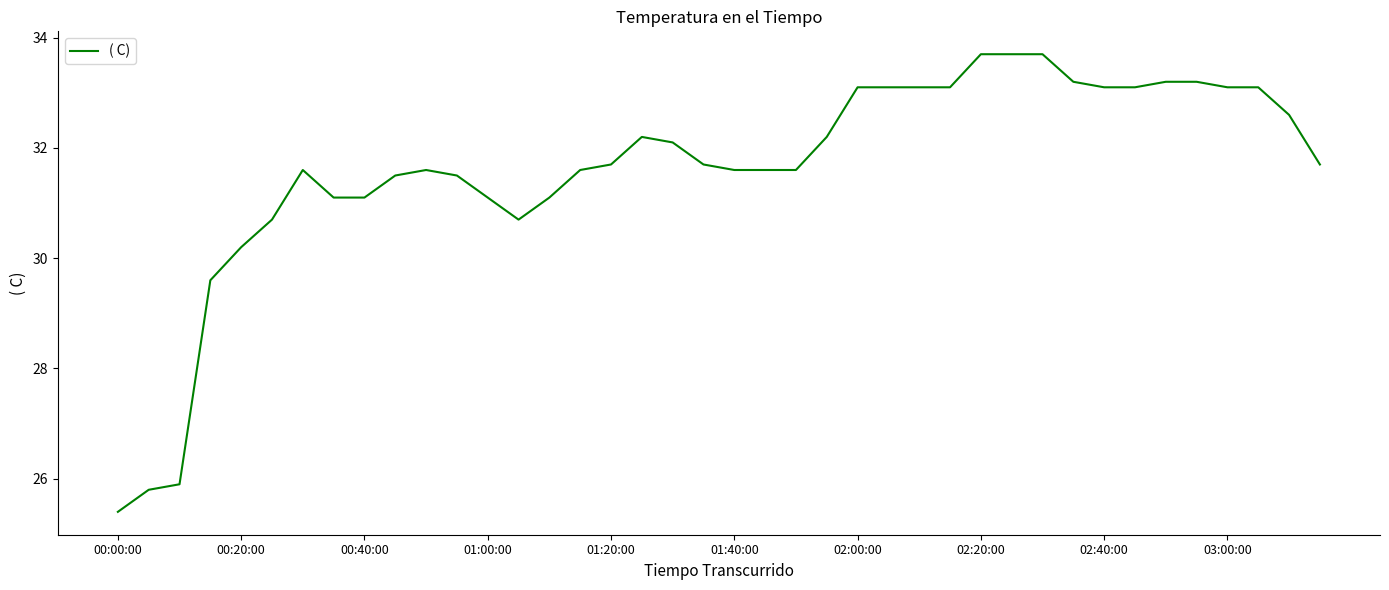

What is the sum of all values?

1265.0